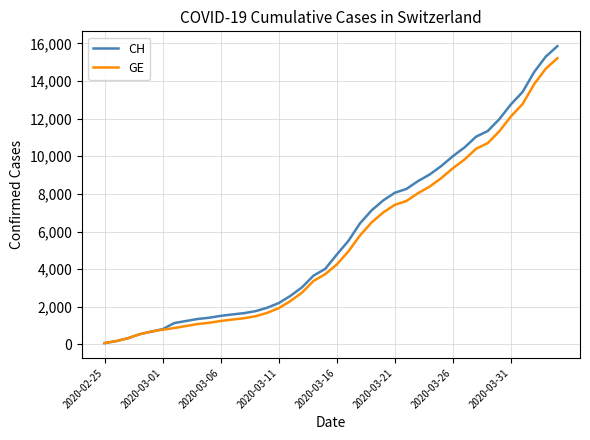

Which series has the widest spread of values?

CH